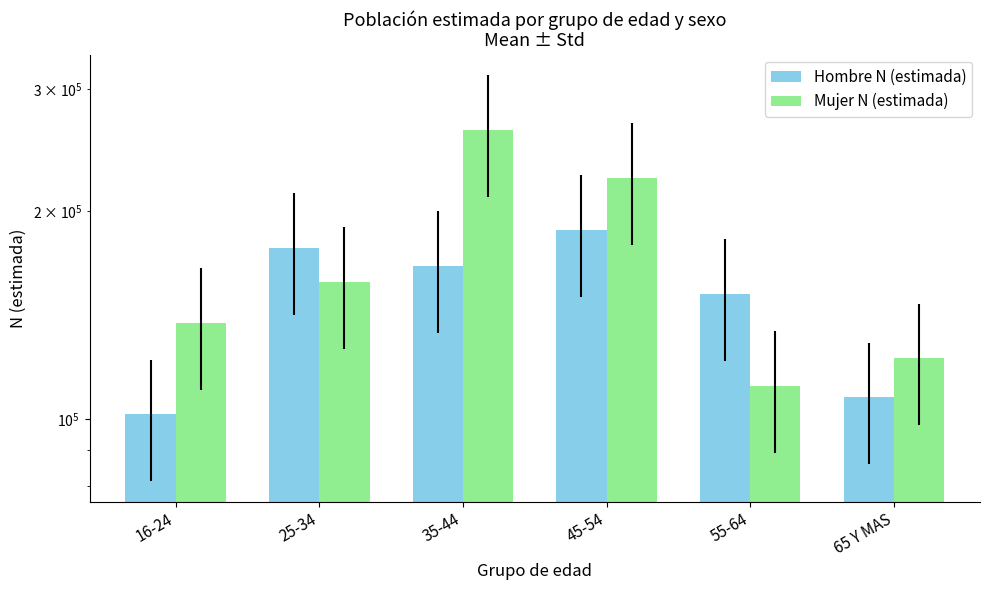

At which category is the sum across all series the highest?

35-44